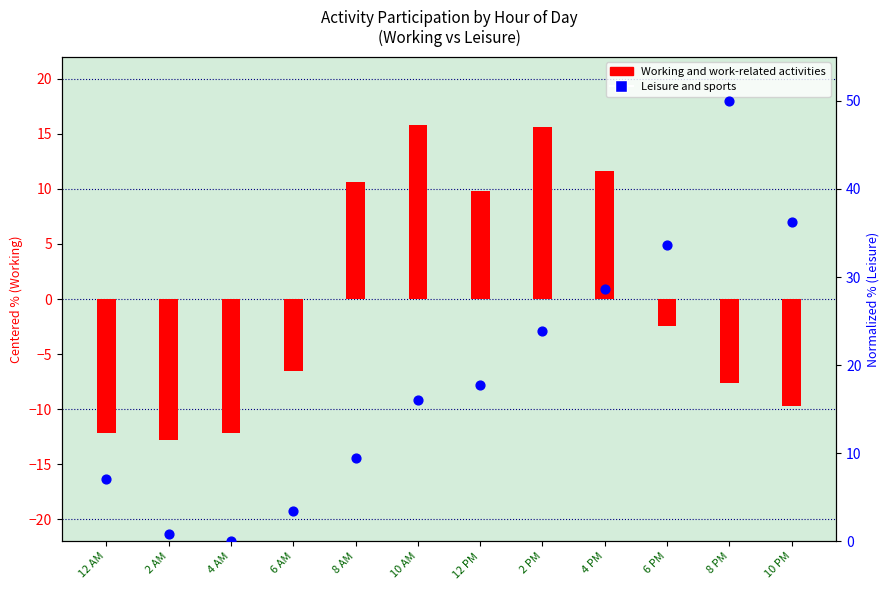

Which series contains the lowest Y value?

Working and work-related activities